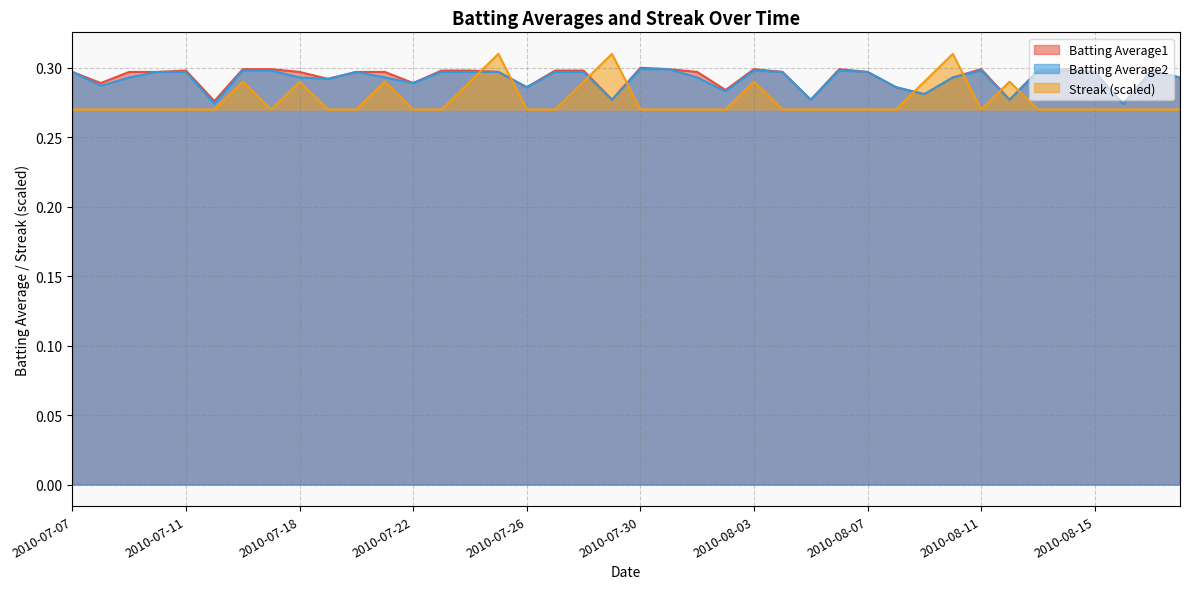

What is the lowest value of the Batting Average2 series?

0.3